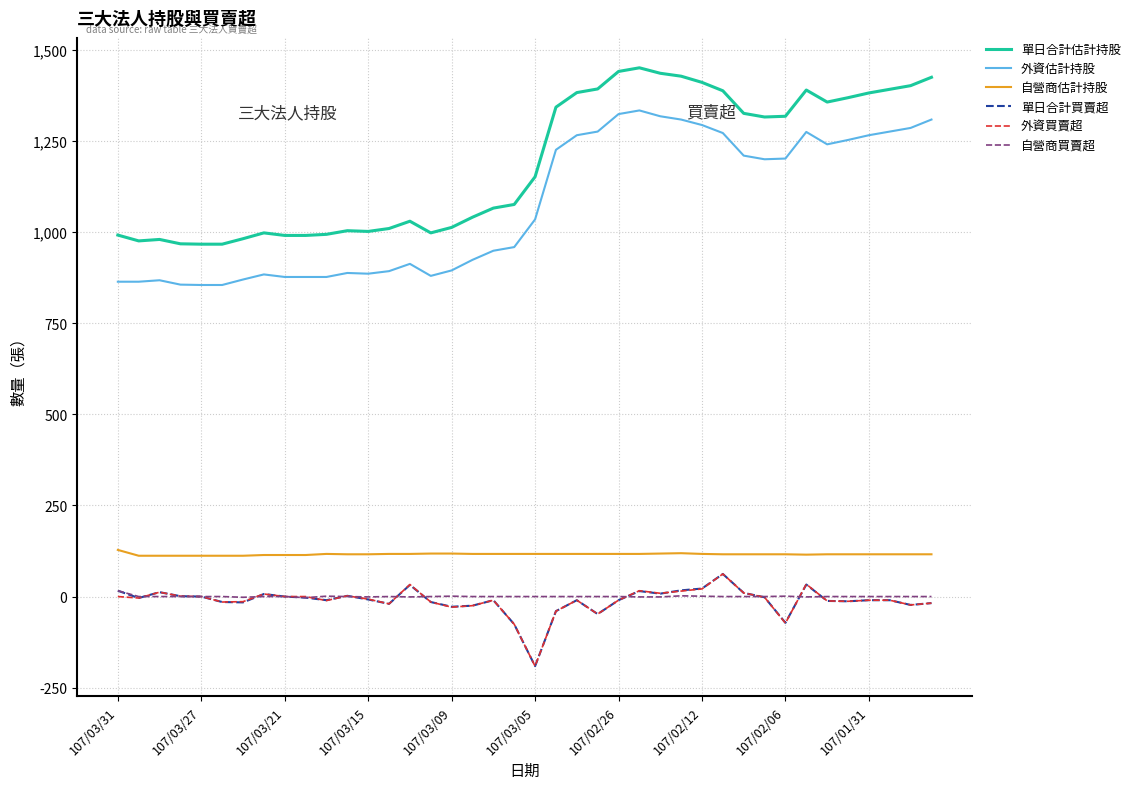

What is the maximum value shown in the chart?

1451